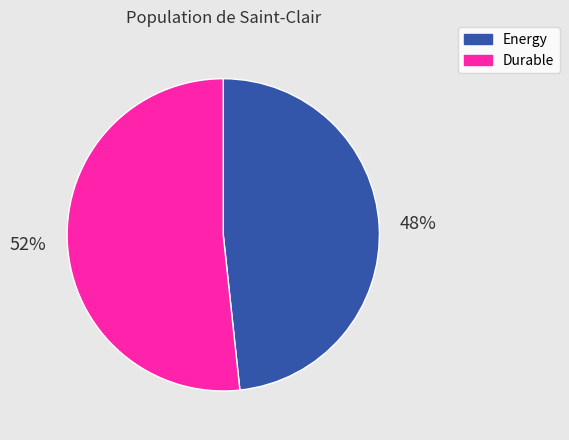

Count the number of slices in the pie.

2